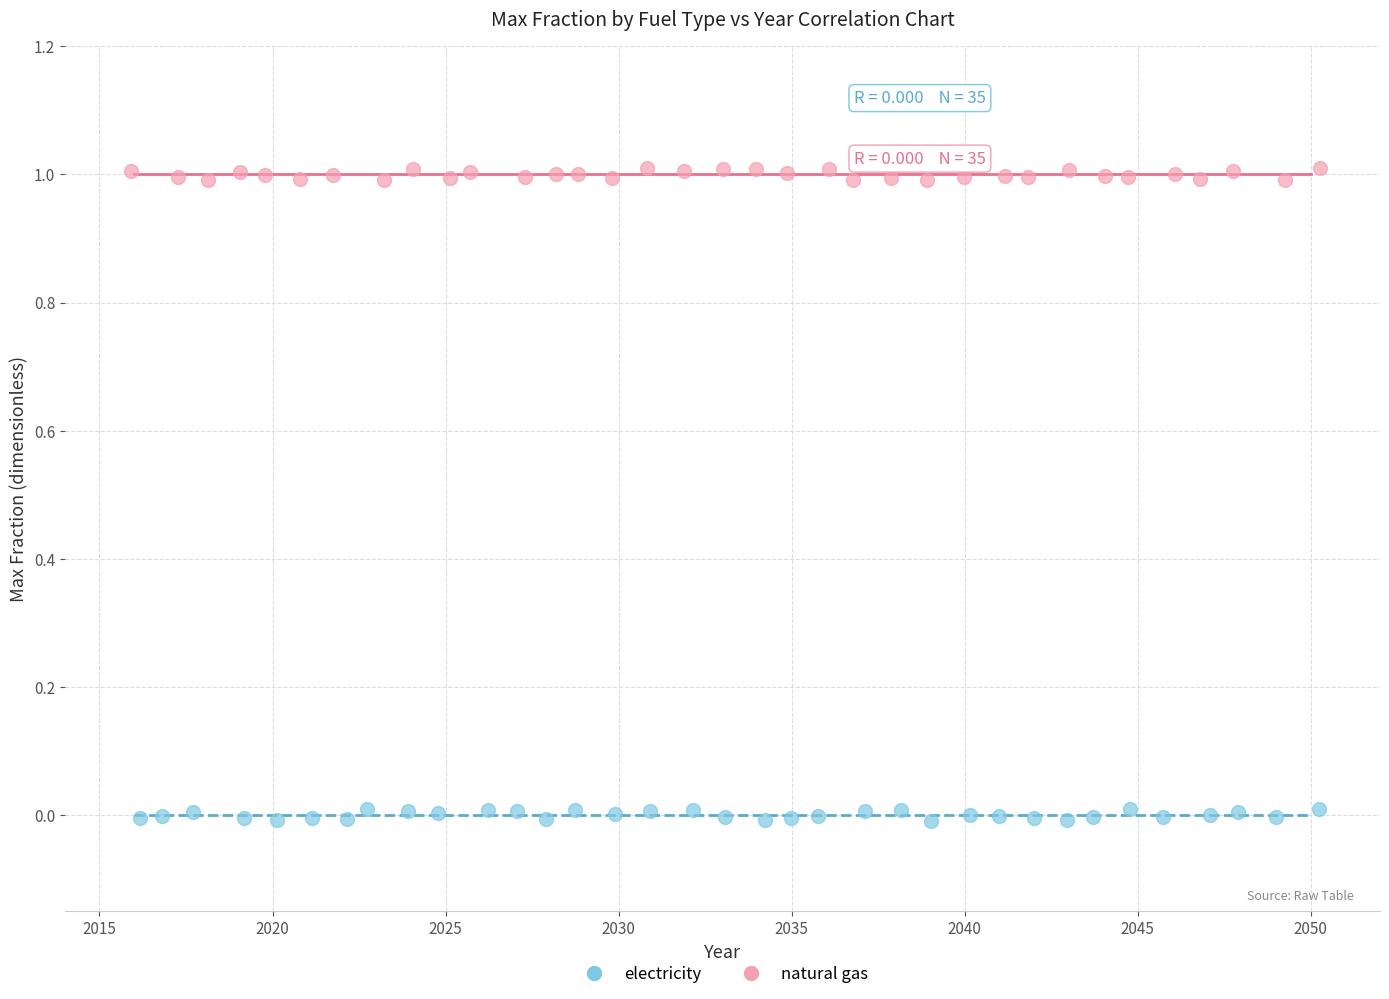

Which series contains the highest Y value?

natural gas